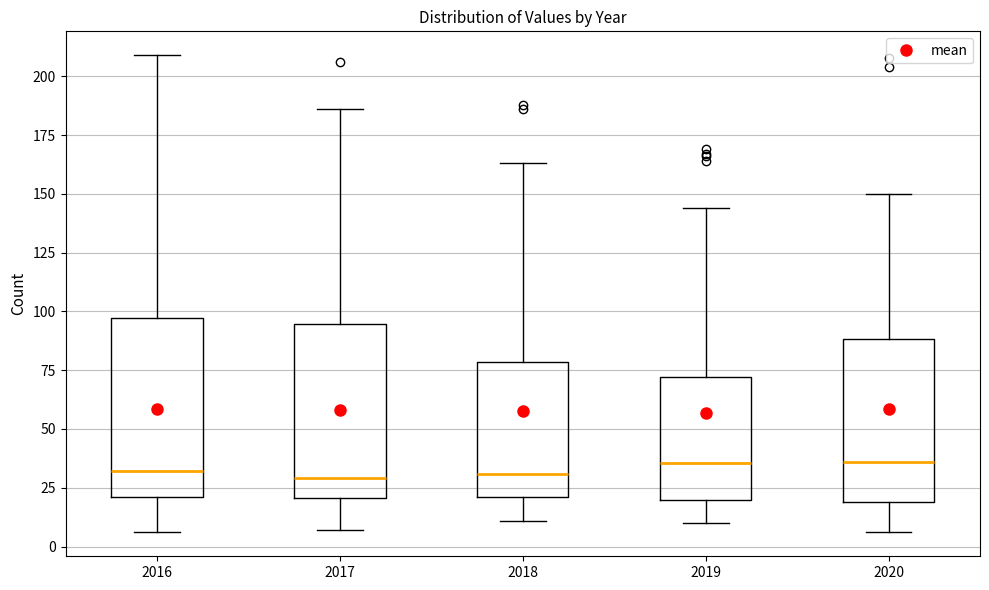

Where is the upper edge of the box at x = 2019 on the y-axis? The values are not printed on the chart, so give them approximately, as read against the axis.

70